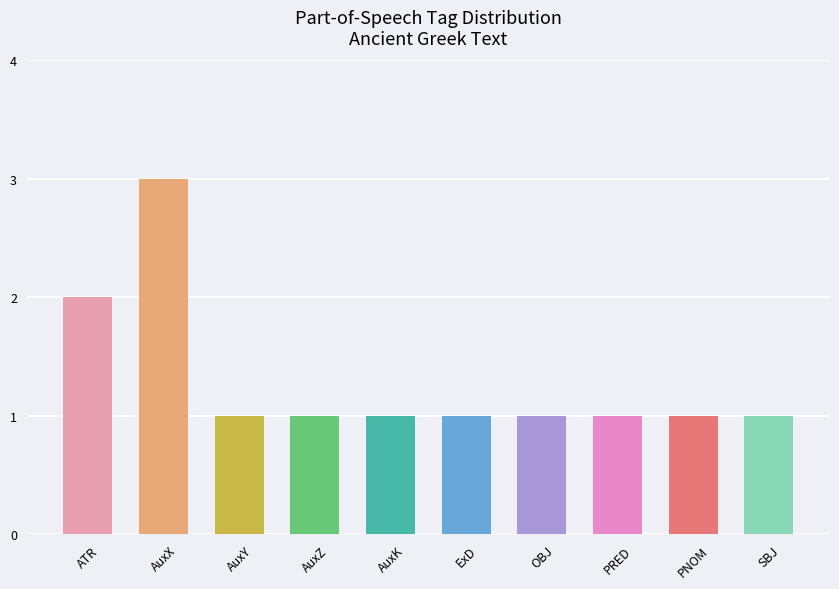

Reading left to right, transcribe all the data shown in this chart.

ATR=2	AuxX=3	AuxY=1	AuxZ=1	AuxK=1	ExD=1	OBJ=1	PRED=1	PNOM=1	SBJ=1